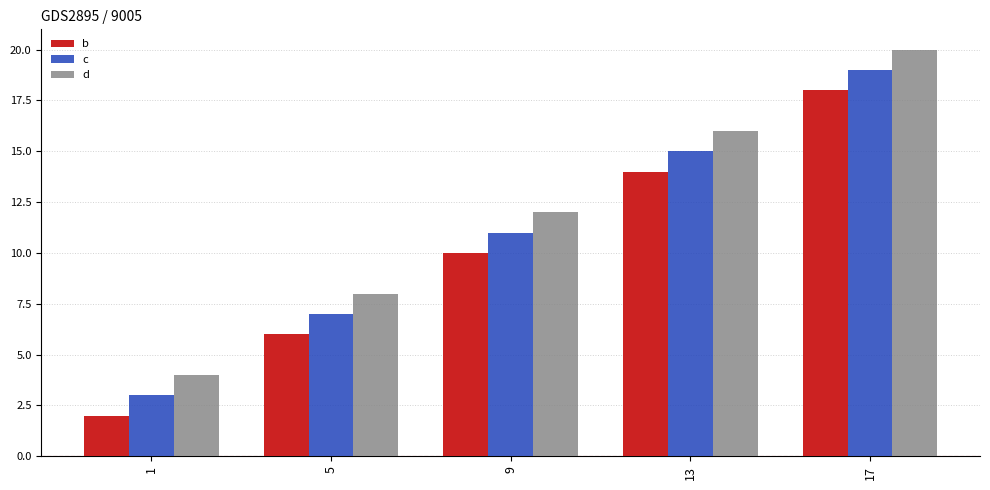

The b series shows 20 at 13. True or false?

False